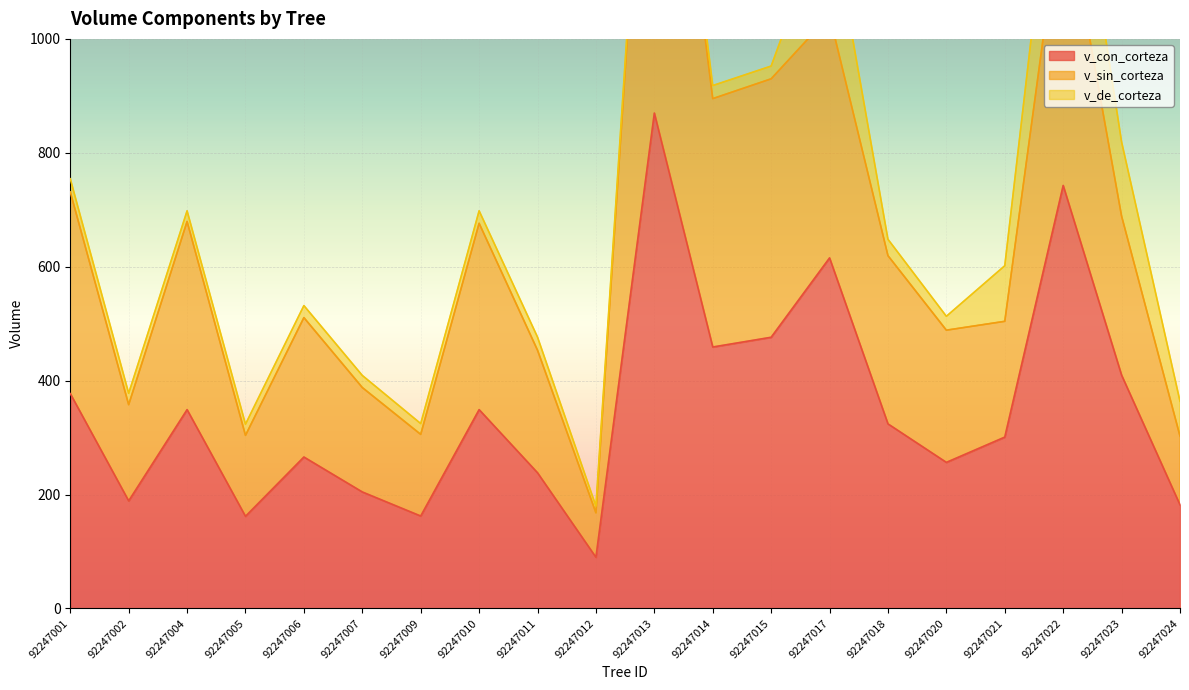

How many values in the v_con_corteza series exceed 324?

10